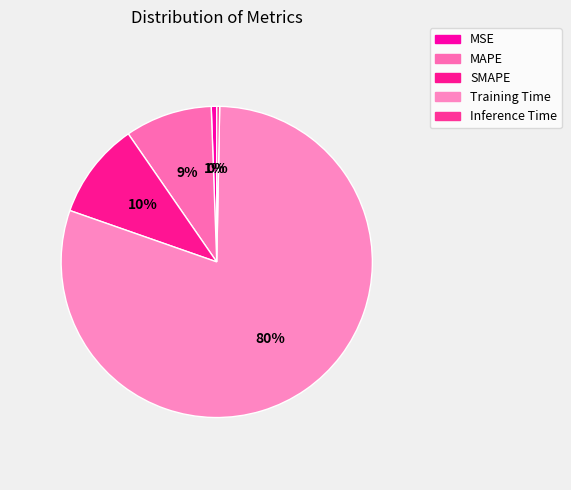

To the nearest percent, what is the combined percentage of Training Time and SMAPE?

90%